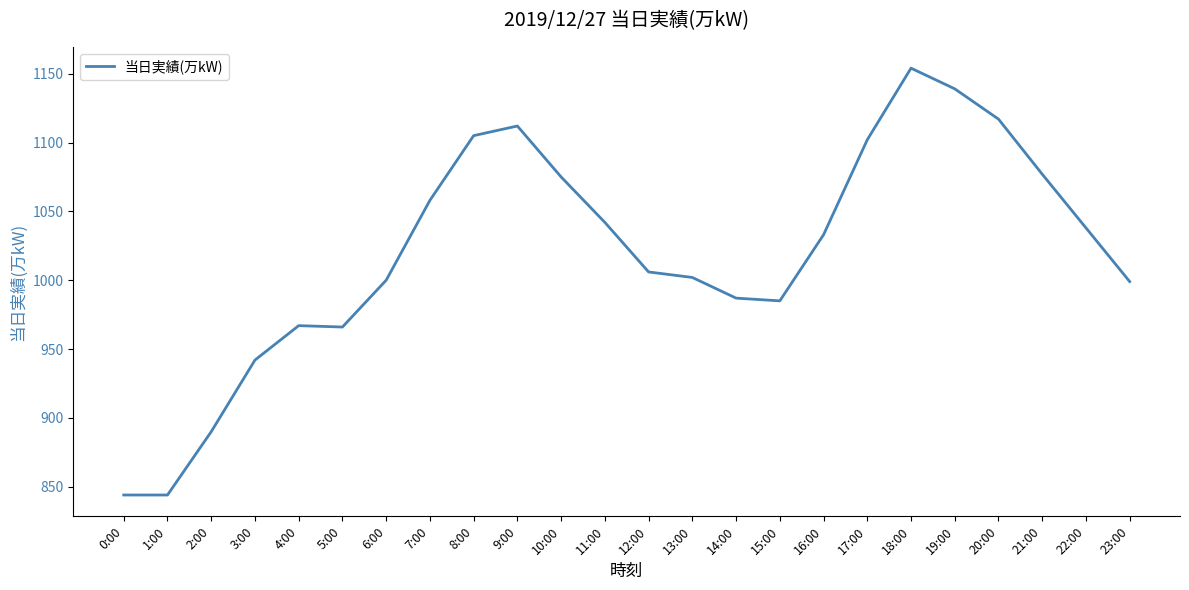

What position from the left is 13:00?

14